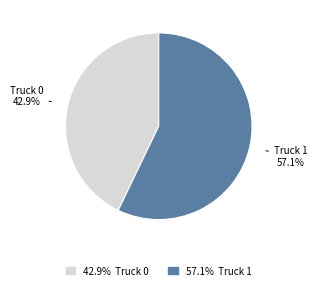

Does any single category account for the majority?

Yes